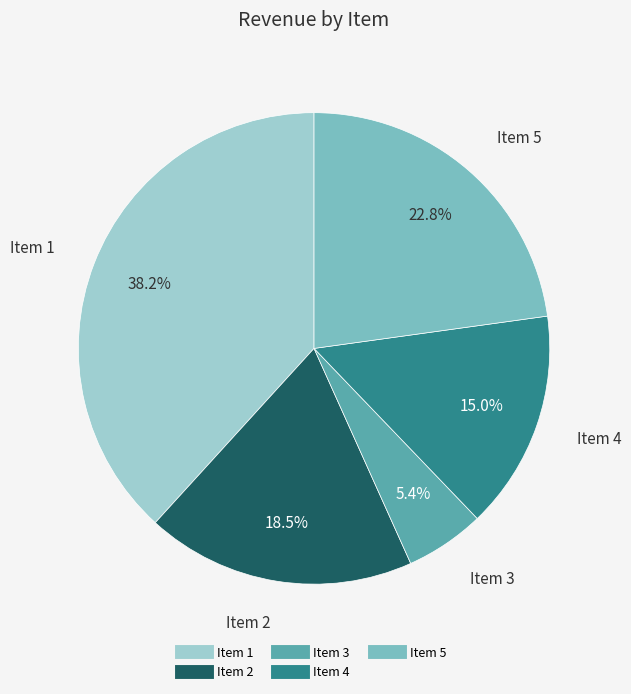

How many slices are in this pie chart?

5